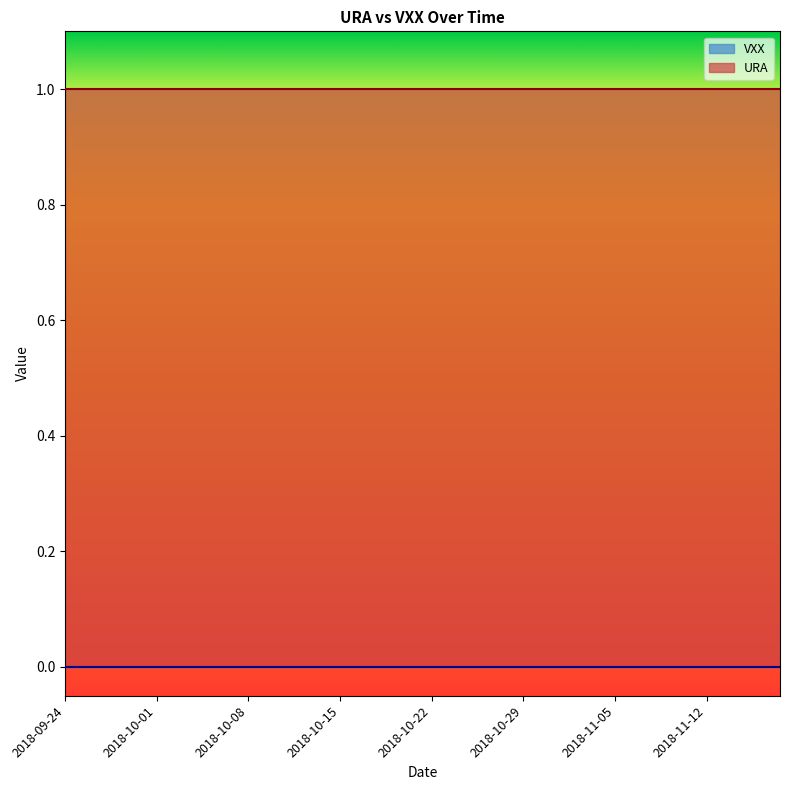

What is the label of the 38th point from the right?

2018-09-26